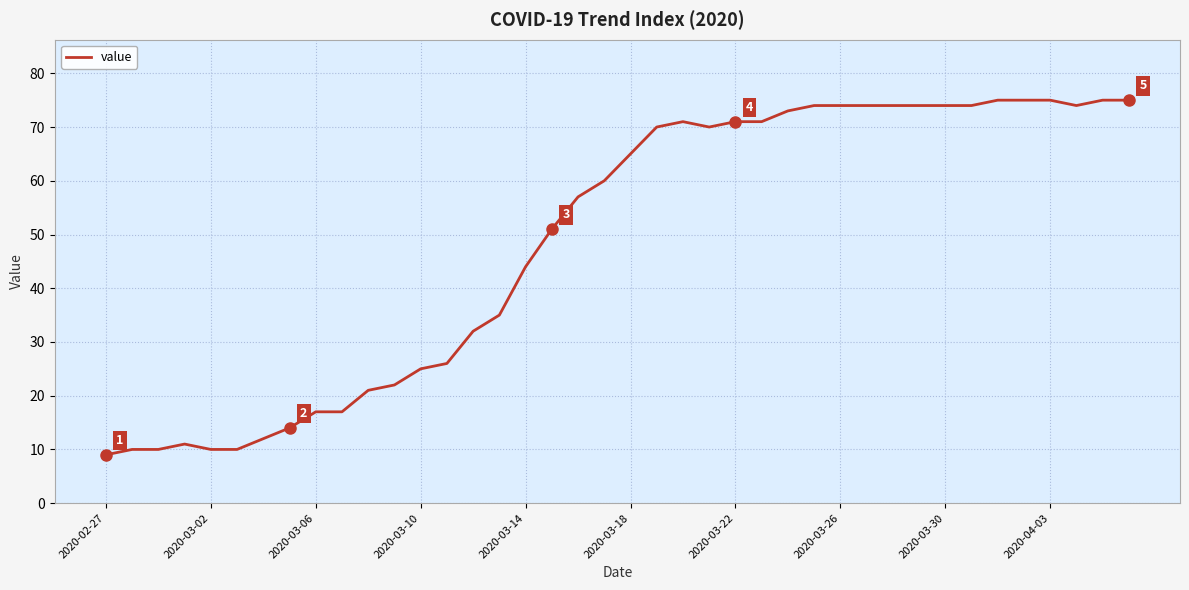

True or false: there are more than 0 points higher than both neighbors.

True